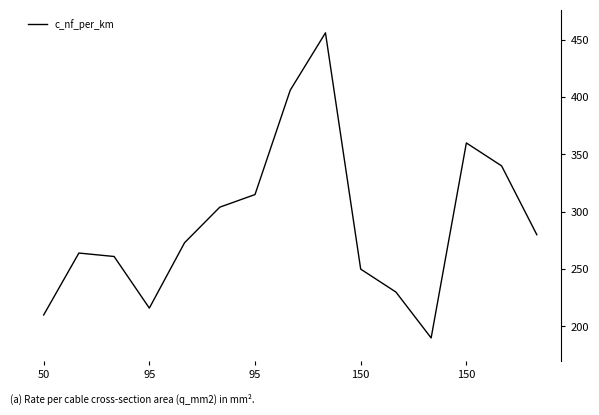

What is the smallest value displayed?

190